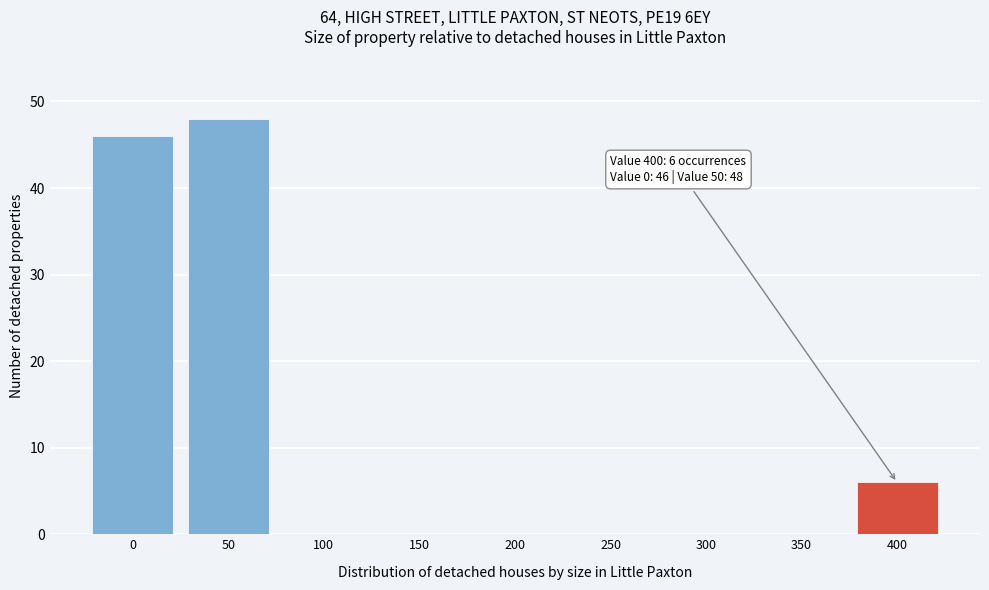

Reading left to right, extract all data points from this chart.

0=46	50=48	100=0	150=0	200=0	250=0	300=0	350=0	400=6